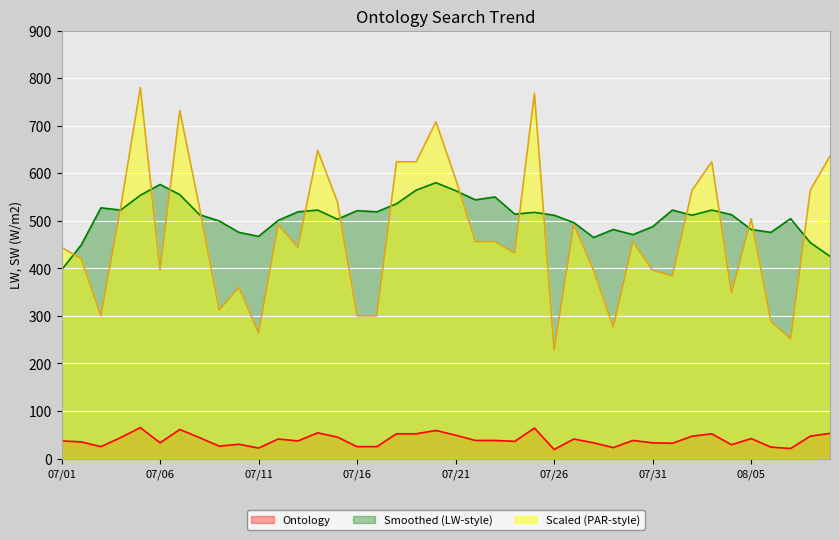

List the series in order of their peak value, highest first.

Scaled (PAR-style), Smoothed (LW-style), Ontology